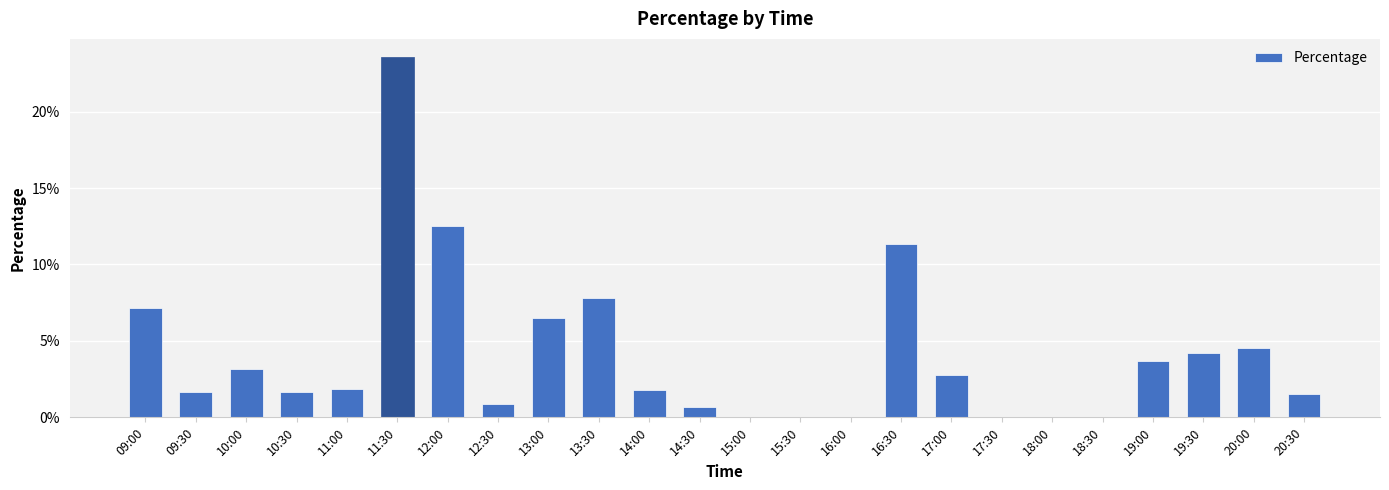

Which category has the lowest value across all series?

15:00